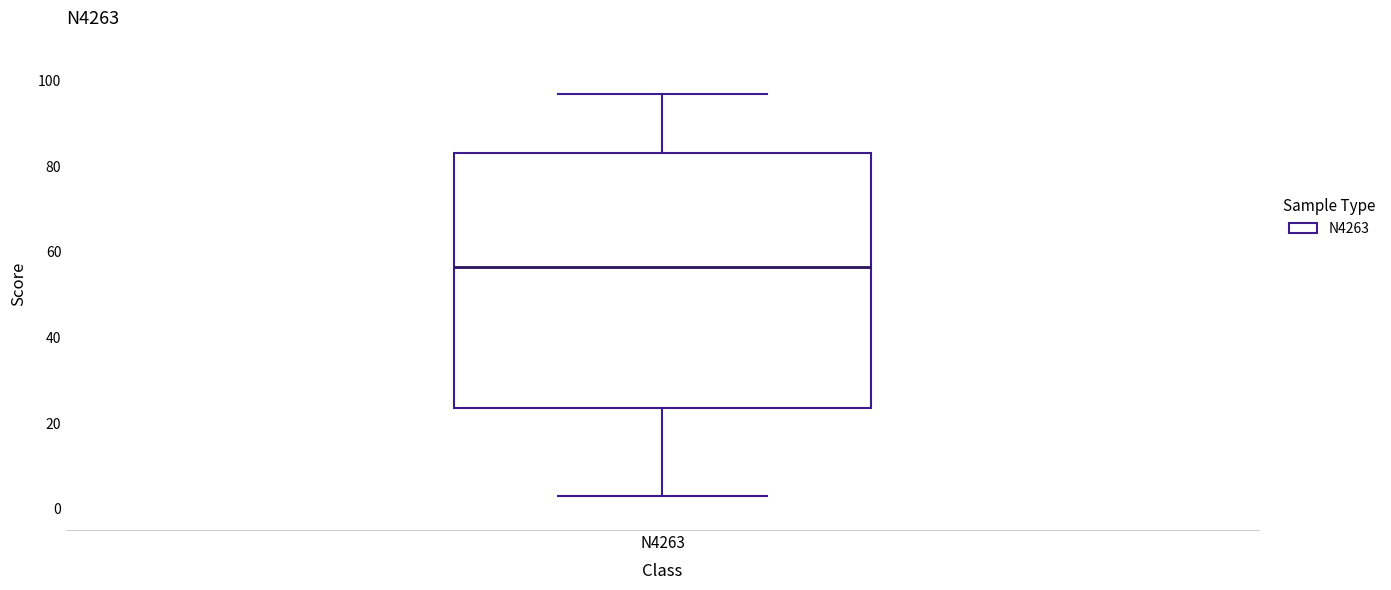

Transcribe this box plot: give where the median line is, the range the box spans, and where the two whiskers end, as read against the y-axis. The values are not printed on the chart, so give them approximately, as read against the axis.

median 56, box 24 to 84, whiskers 4 to 98